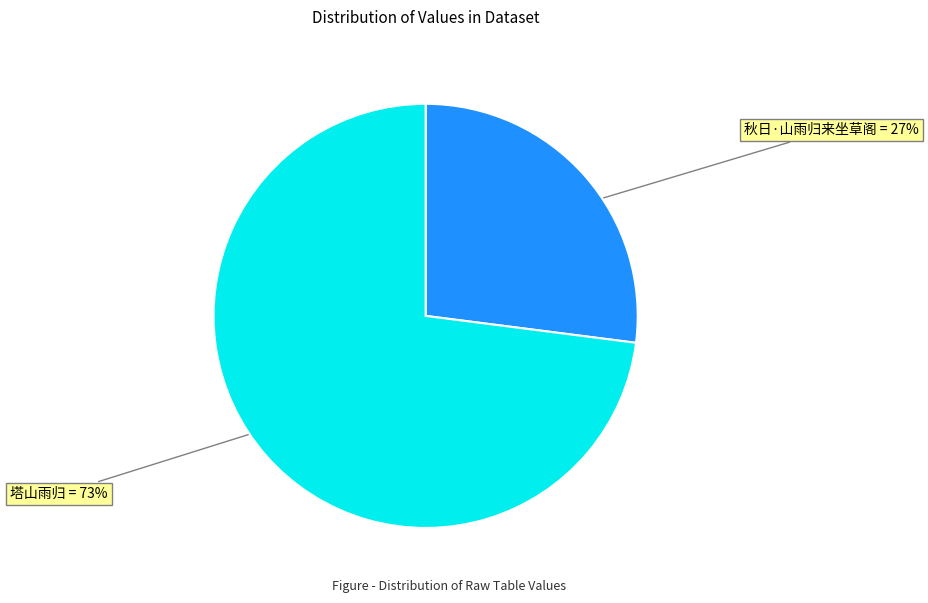

Combined, do 秋日·山雨归来坐草阁 = 27% and 塔山雨归 = 73% account for over 50%?

Yes